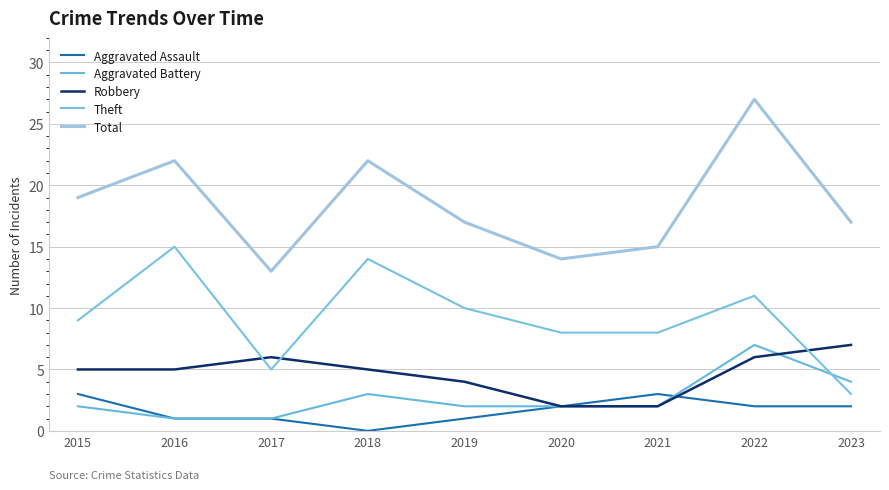

True or false: Aggravated Assault has a value of 4 at 2015.

False